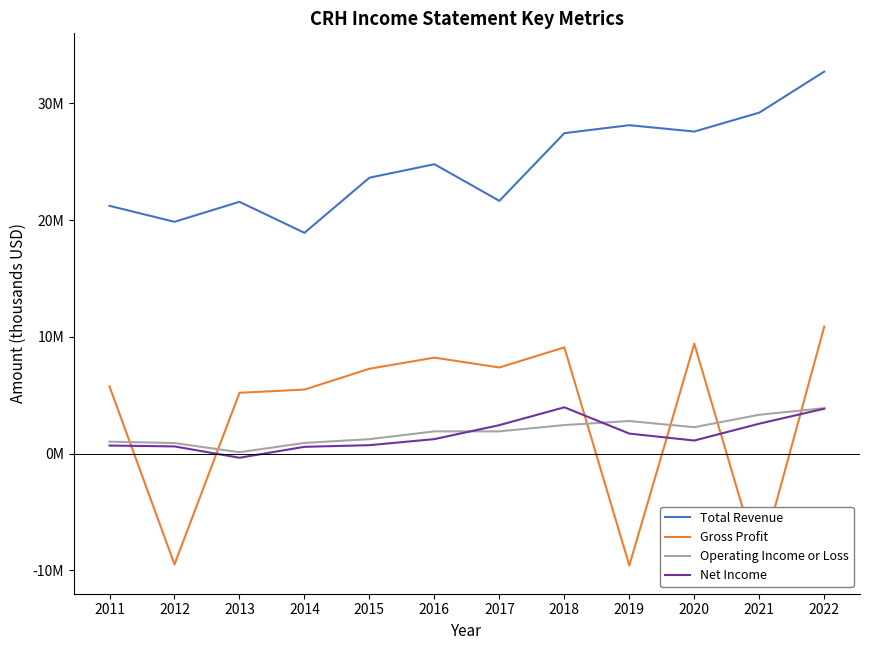

What is the average value of the Gross Profit series?

3346233